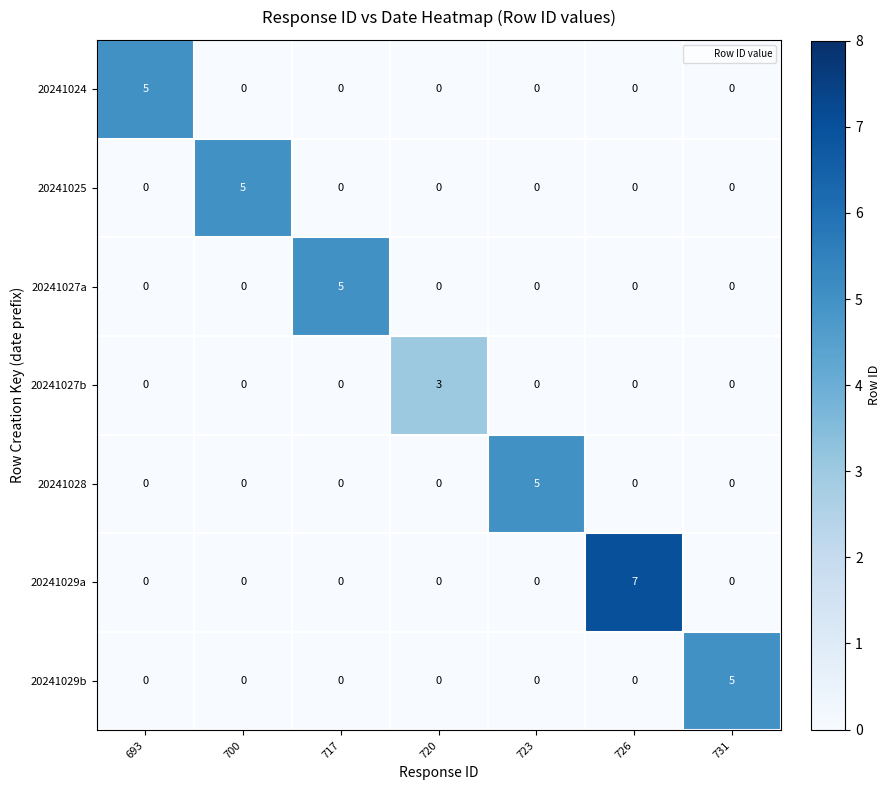

Which category has the highest value in the 20241024 series?

693